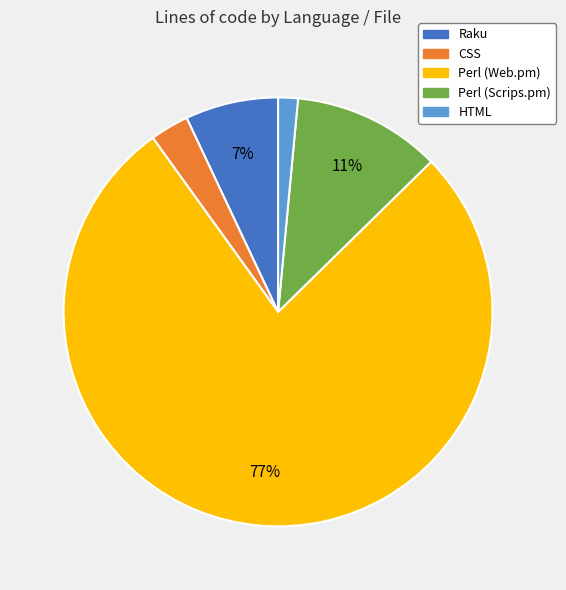

What is the largest slice in the pie chart?

Perl (Web.pm)